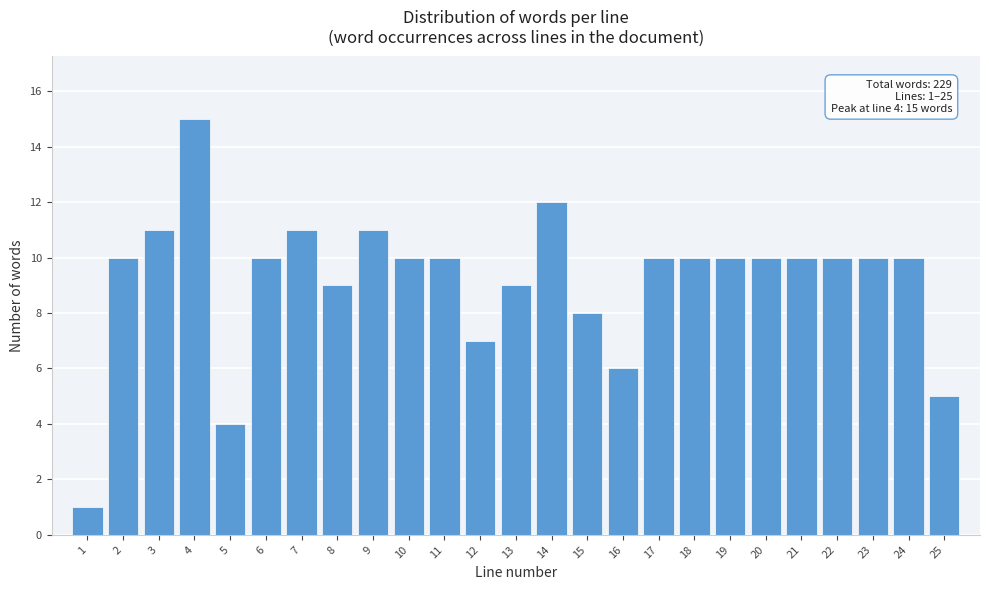

Reading left to right, list all the values displayed in this chart.

1=1	2=10	3=11	4=15	5=4	6=10	7=11	8=9	9=11	10=10	11=10	12=7	13=9	14=12	15=8	16=6	17=10	18=10	19=10	20=10	21=10	22=10	23=10	24=10	25=5